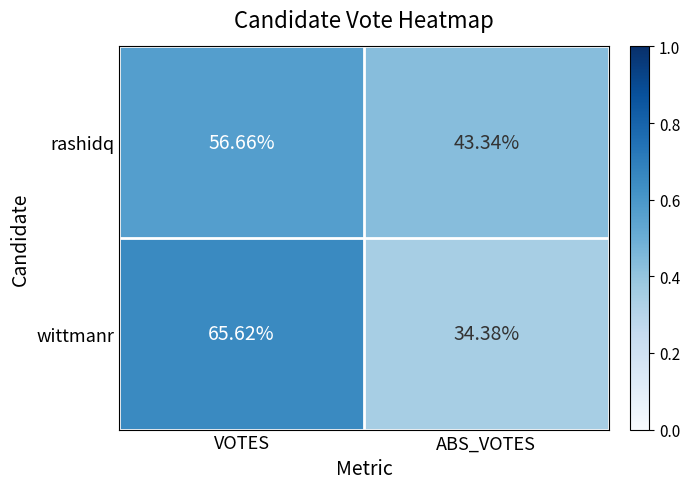

Rank the series at ABS_VOTES from highest to lowest value.

rashidq, wittmanr